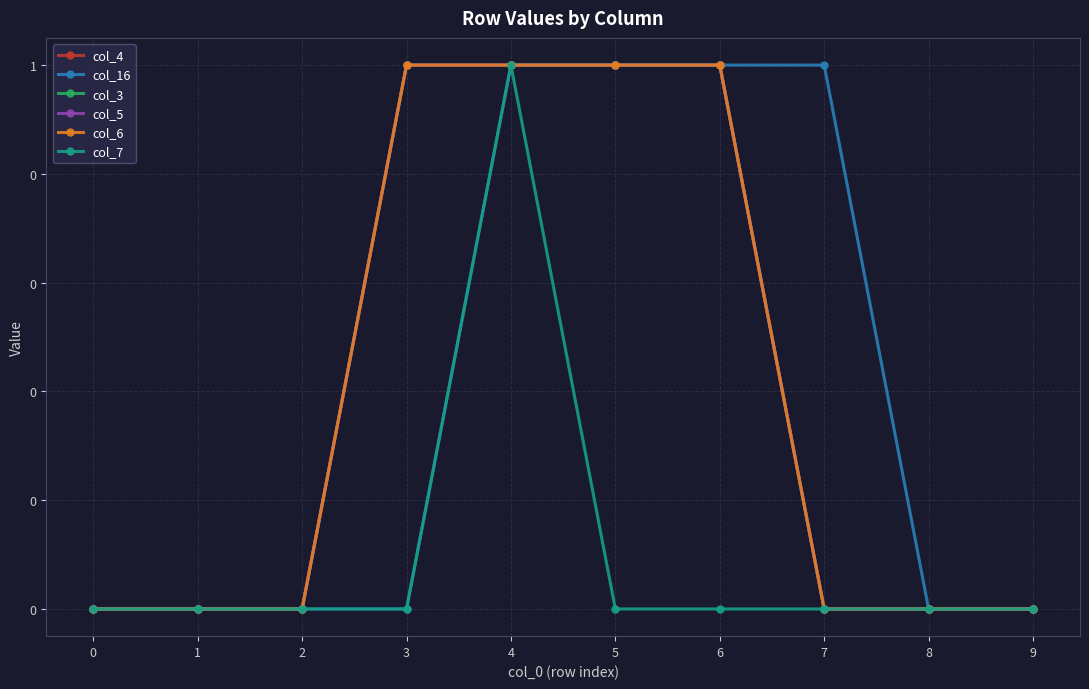

At how many categories does at least one series exceed 0?

5